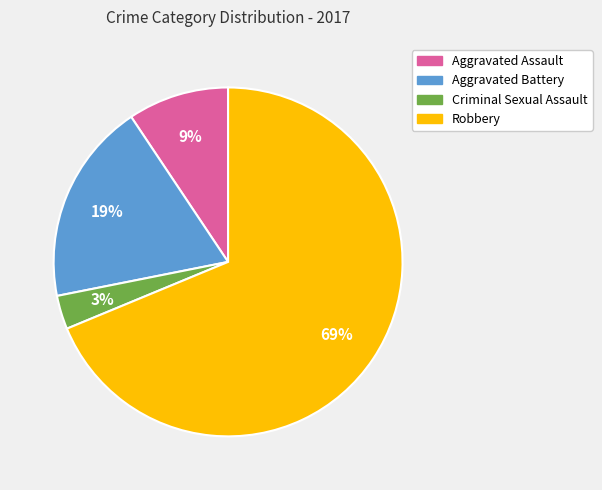

Count the number of slices in the pie.

4